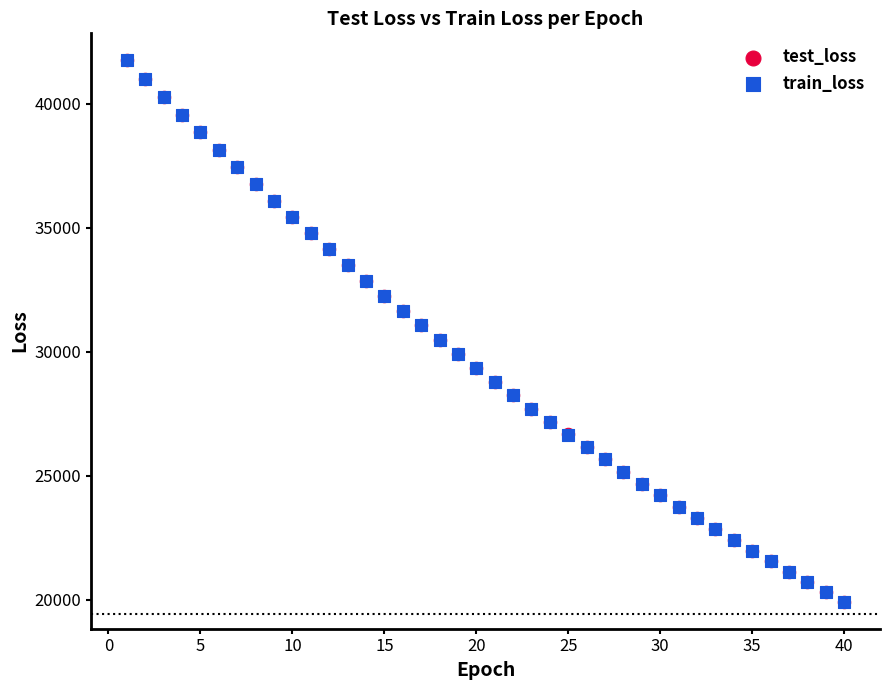

What are all the series names shown in the legend?

test_loss, train_loss